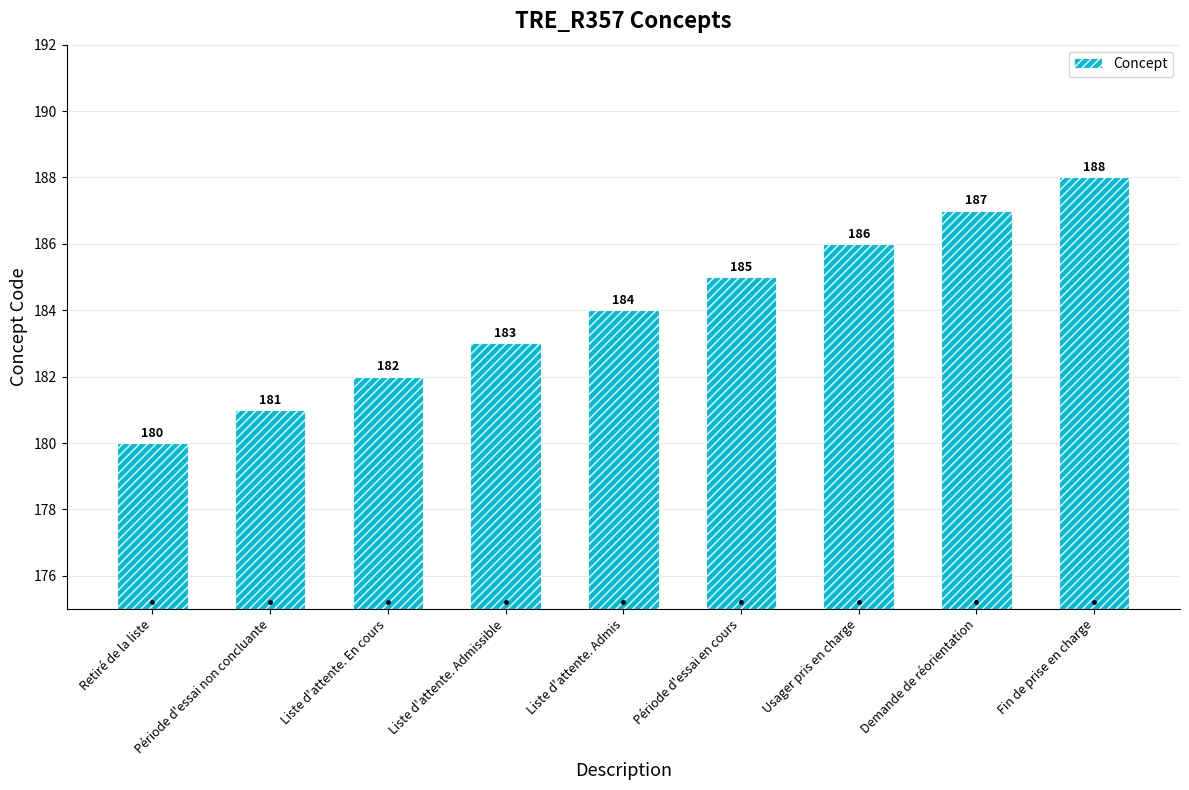

What is the label of the 9th bar from the right?

Retiré de la liste